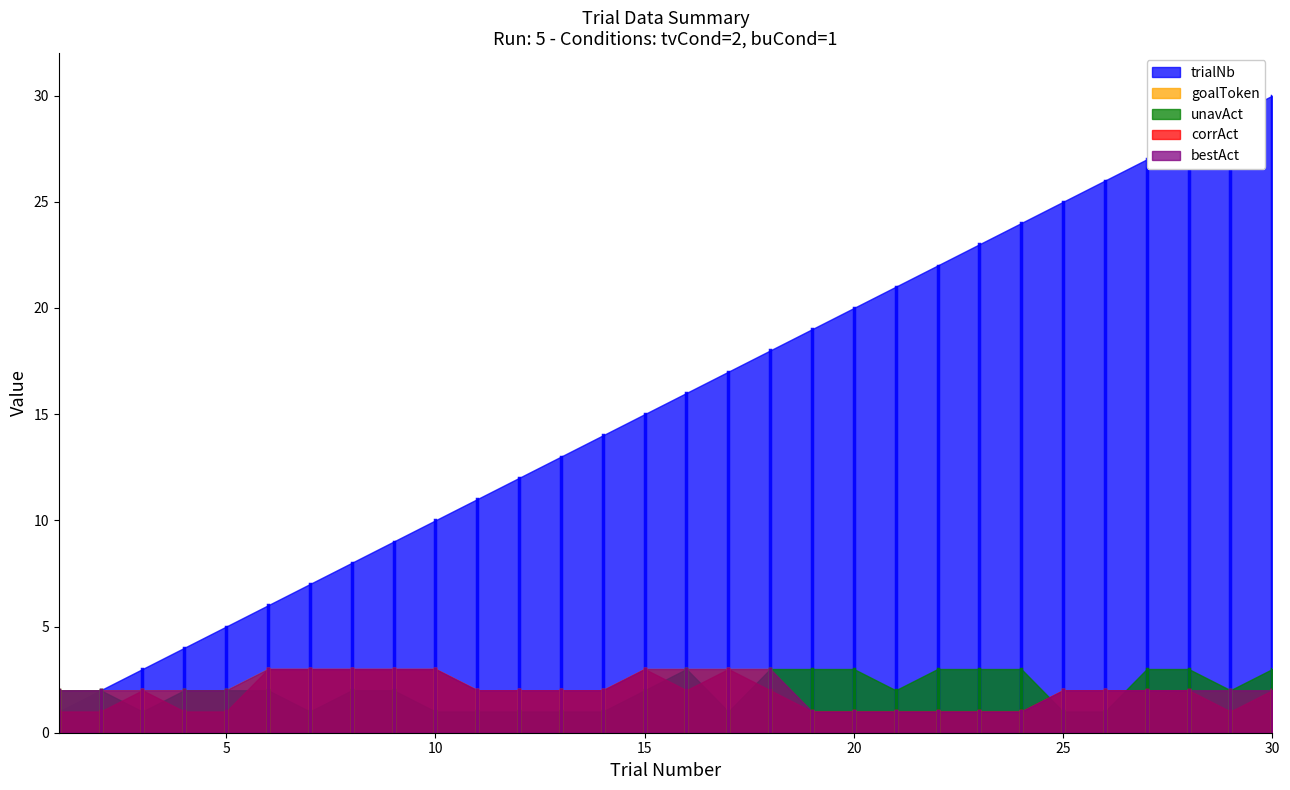

What are all the series names shown in the legend?

trialNb, goalToken, unavAct, corrAct, bestAct